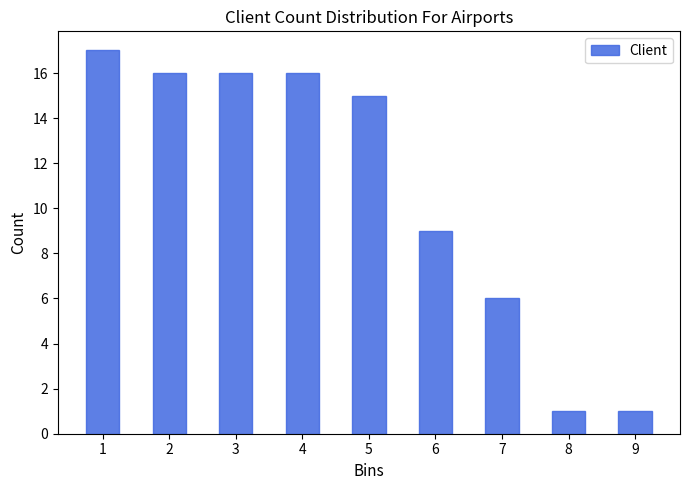

Reading left to right, transcribe this chart: for each bar, give the range it covers on the x-axis and its height. The values are not printed on the chart, so give them approximately, as read against the axis.

0.5 to 1.5: 17
1.5 to 2.5: 16
2.5 to 3.5: 16
3.5 to 4.5: 16
4.5 to 5.5: 15
5.5 to 6.5: 9
6.5 to 7.5: 6
7.5 to 8.5: 1
8.5 to 9.5: 1